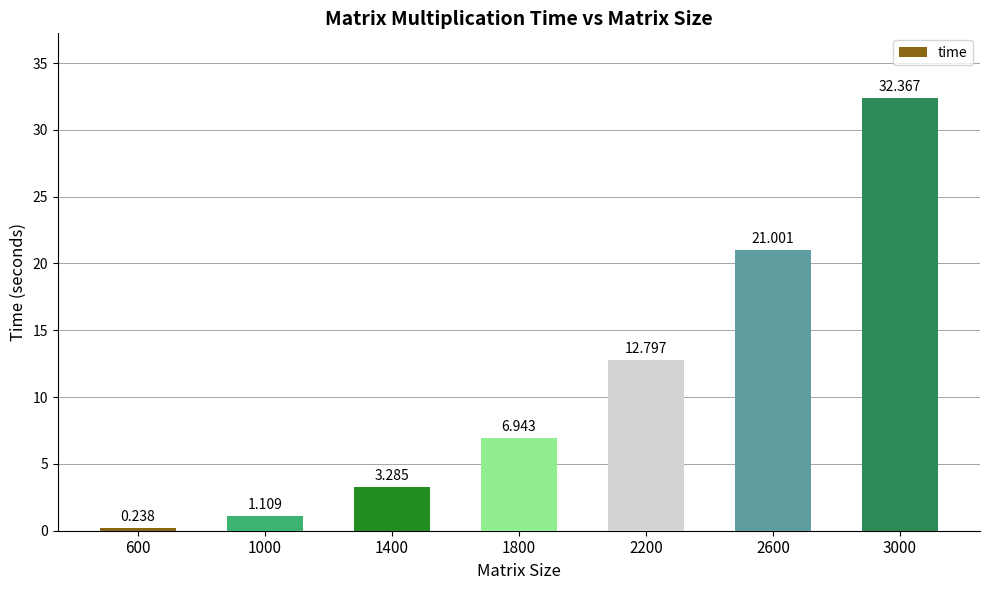

The value at 1000 is 0.4. True or false?

False